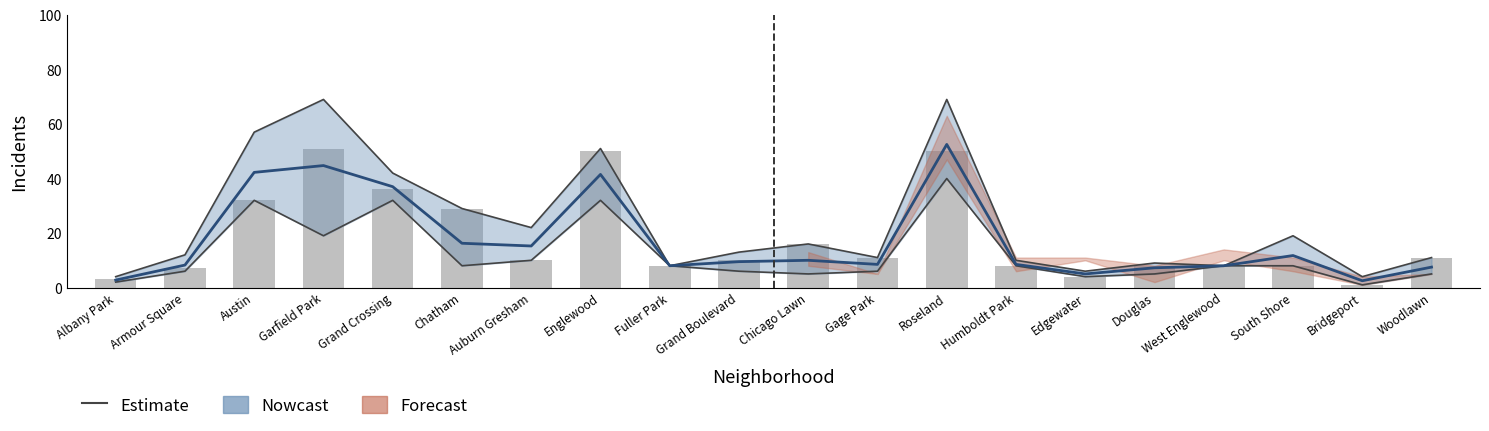

Reading right to left, extract all data points from this chart.

11	1	8	8	8	4	8	50	11	16	10	8	50	10	29	36	51	32	7	3